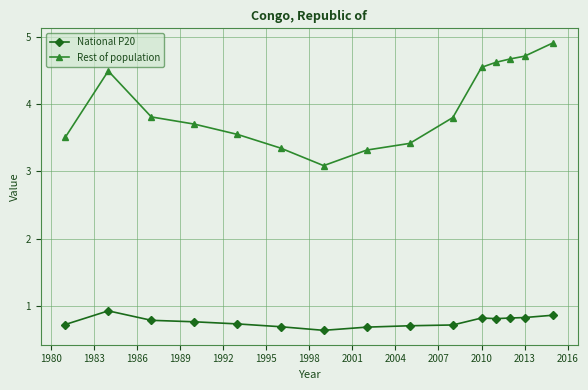

In Rest of population, how many points are lower than both neighbors (excluding endpoints)?

1